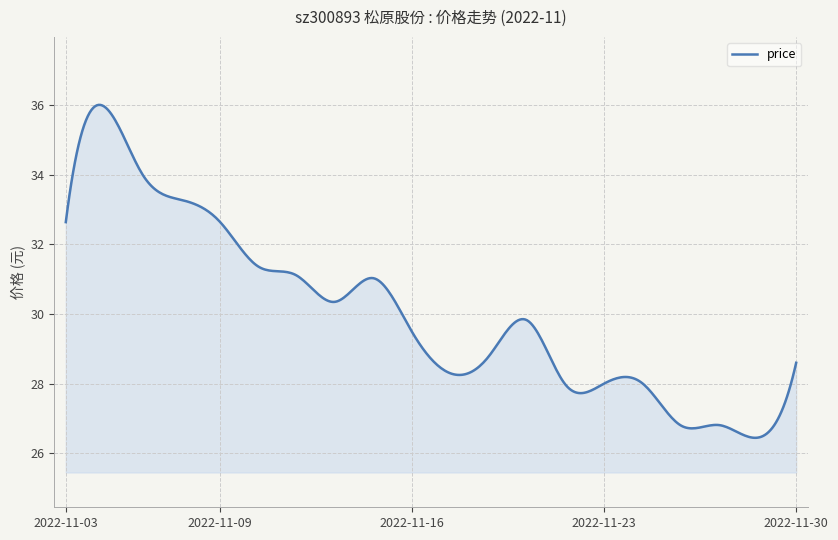

What is the smallest value displayed?

26.4